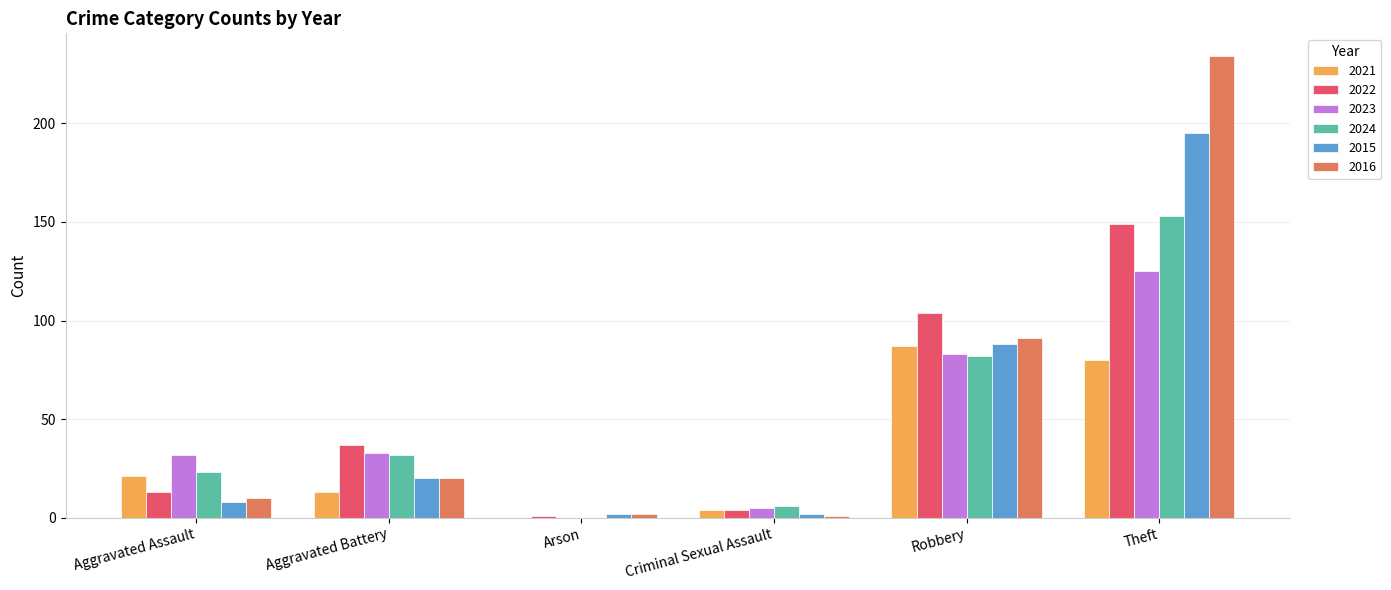

Which series changed the most between Aggravated Assault and Robbery?

2022